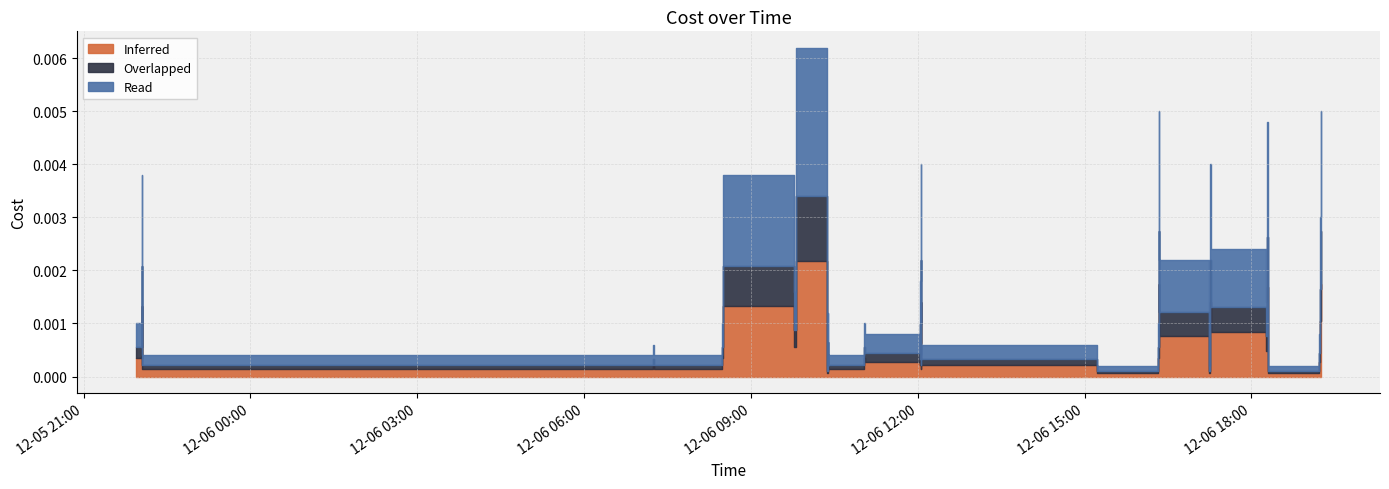

List the labels in order of value, smallest first.

2023-12-06 10:22:22, 2023-12-06 15:13:33, 2023-12-06 17:14:33, 2023-12-06 18:17:47, 2023-12-05 22:03:32, 2023-12-05 22:14:06, 2023-12-06 07:15:00, 2023-12-06 10:22:55, 2023-12-06 10:23:07, 2023-12-06 12:03:46, 2023-12-06 18:17:42, 2023-12-06 07:14:54, 2023-12-06 12:02:18, 2023-12-06 12:04:04, 2023-12-06 14:01:43, 2023-12-06 08:28:48, 2023-12-06 11:02:51, 2023-12-06 19:12:42, 2023-12-05 21:57:01, 2023-12-06 08:29:13, 2023-12-06 11:02:32, 2023-12-06 16:18:42, 2023-12-06 10:22:13, 2023-12-06 10:22:45, 2023-12-06 18:15:57, 2023-12-06 09:46:54, 2023-12-06 12:02:43, 2023-12-06 18:17:37, 2023-12-06 16:20:45, 2023-12-05 22:03:28, 2023-12-06 17:16:11, 2023-12-06 19:13:36, 2023-12-05 22:02:52, 2023-12-06 08:30:26, 2023-12-06 12:03:39, 2023-12-06 17:15:42, 2023-12-06 18:17:07, 2023-12-06 16:19:57, 2023-12-06 19:14:51, 2023-12-06 09:48:40